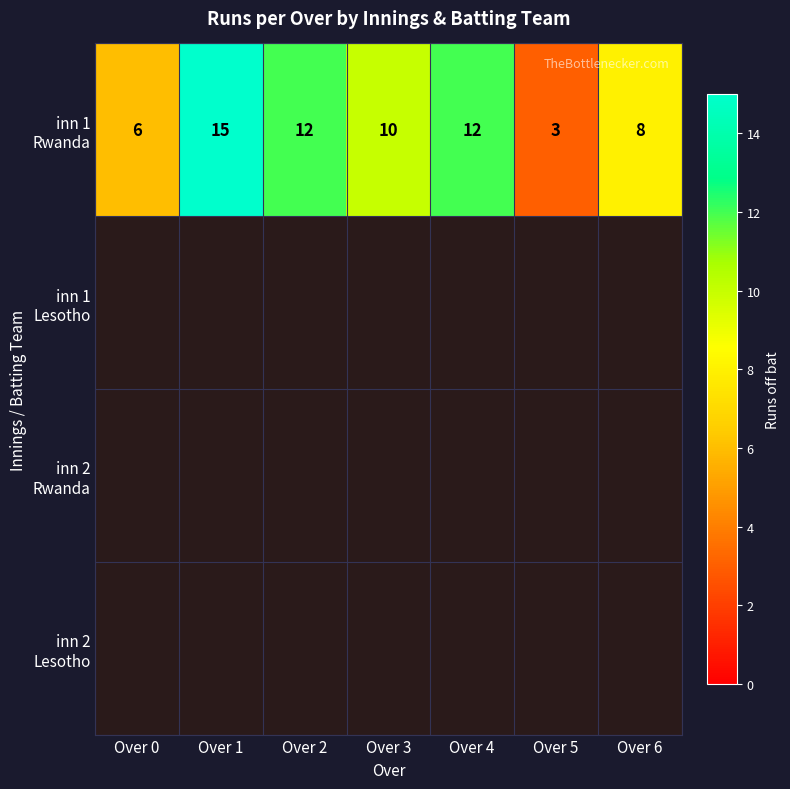

Which series has the largest range (max minus min)?

inn 1 Rwanda